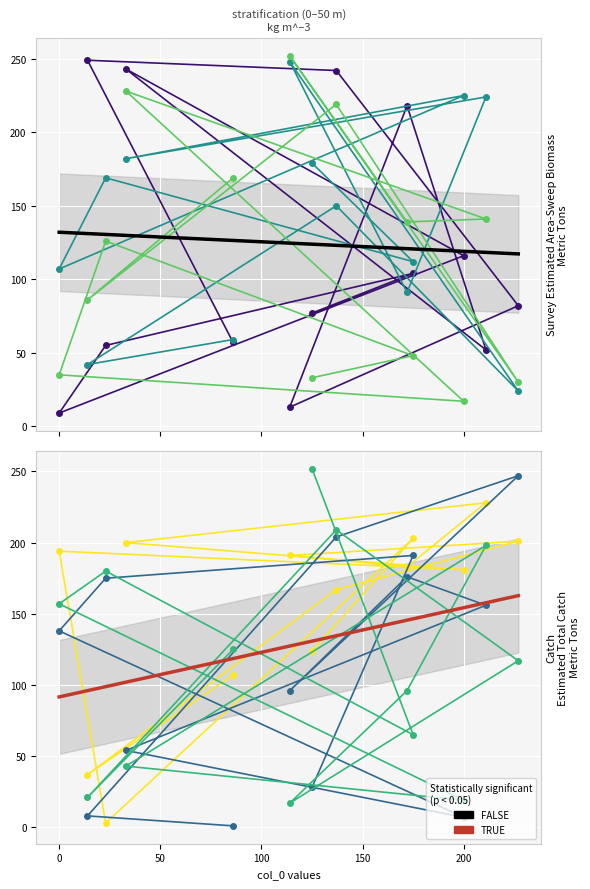

Reading right to left, transcribe all the data shown in this chart.

col_1: 57	249	242	82	13	218	52	243	116	9	55	104	77
col_2: 59	42	150	24	248	91	224	182	225	107	169	112	179
col_3: 169	86	219	30	252	139	141	228	17	35	126	48	33
col_5: 107	37	167	201	191	183	228	200	181	194	3	203	124
col_6: 1	8	204	247	96	176	156	54	7	138	175	191	28
col_7: 125	21	209	117	17	96	198	43	19	157	180	65	252